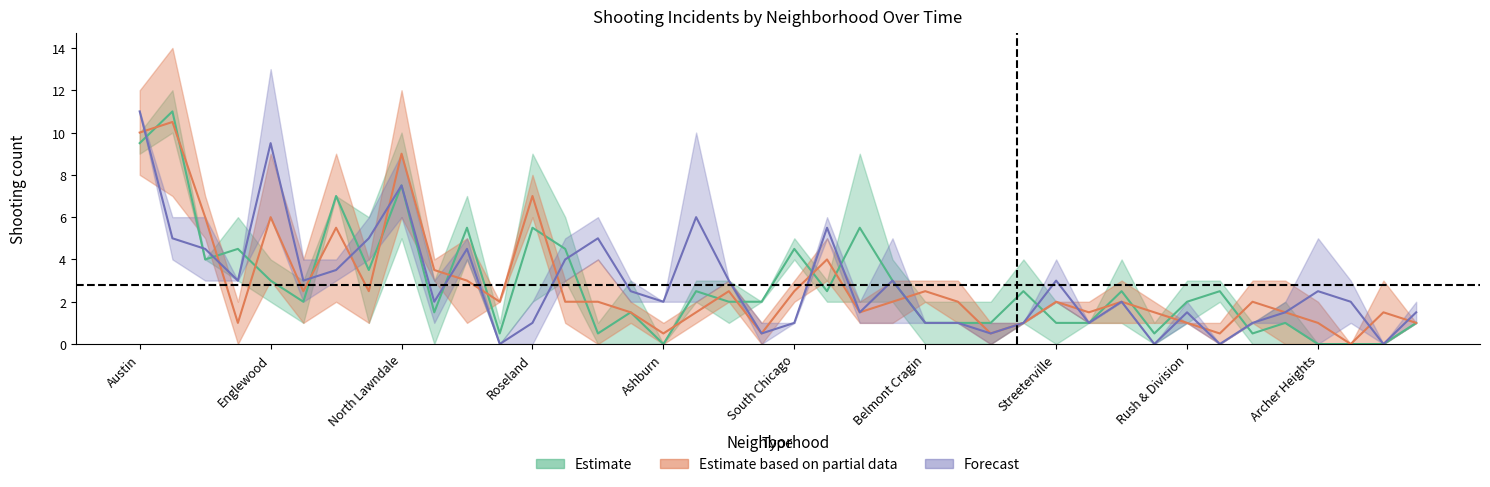

What is the value of the January 2022 point at the 15th from the left?

4